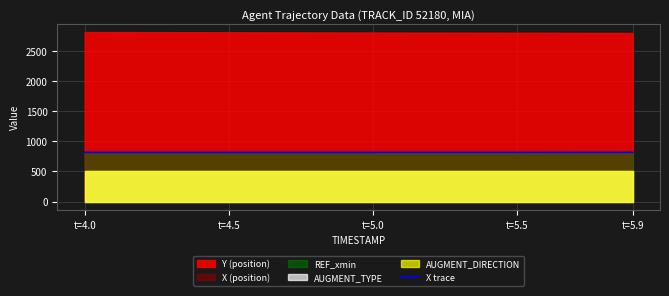

The value of X trace at t=4.0 is 817.6. True or false?

True